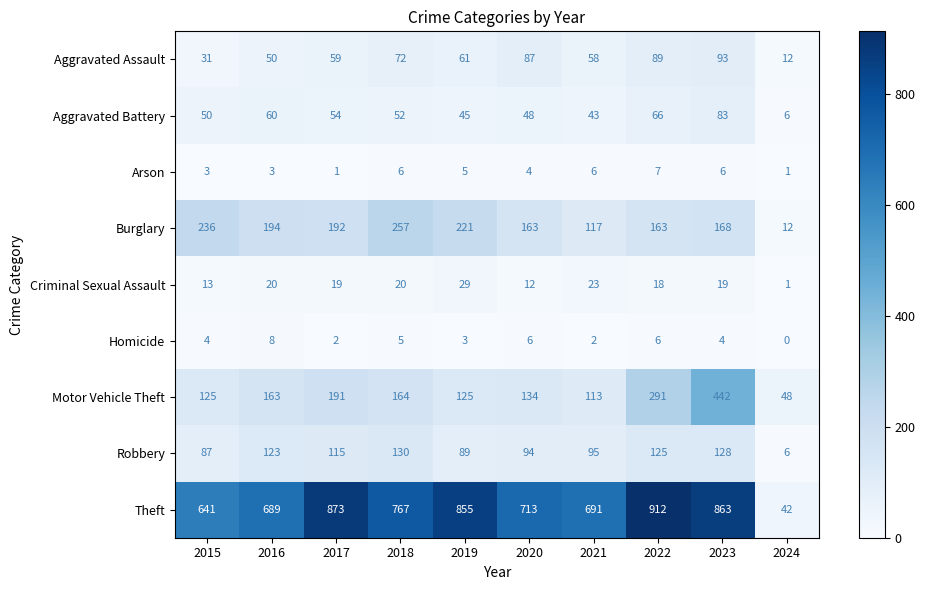

Count the number of categories in the chart.

10